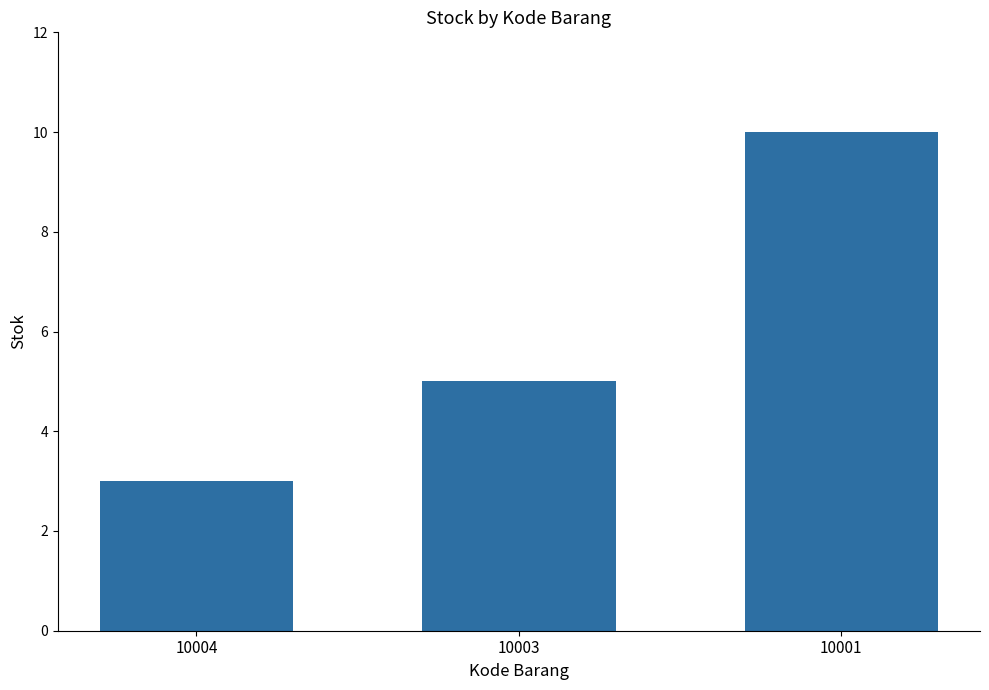

What is the change in value from 10004 to 10001?

+7